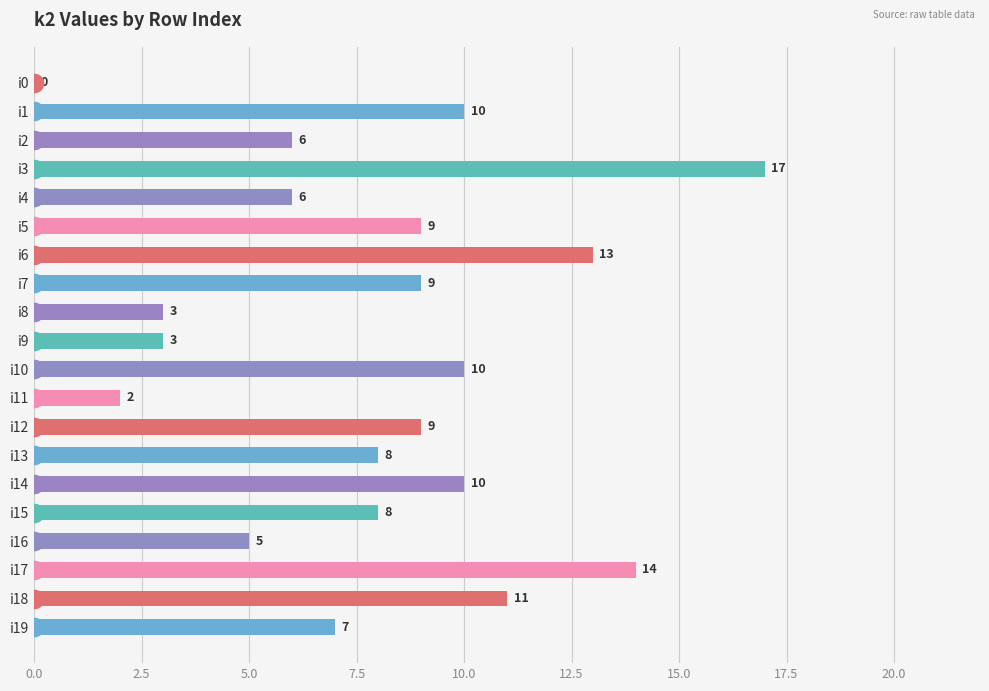

What is the change in value from i4 to i7?

+3